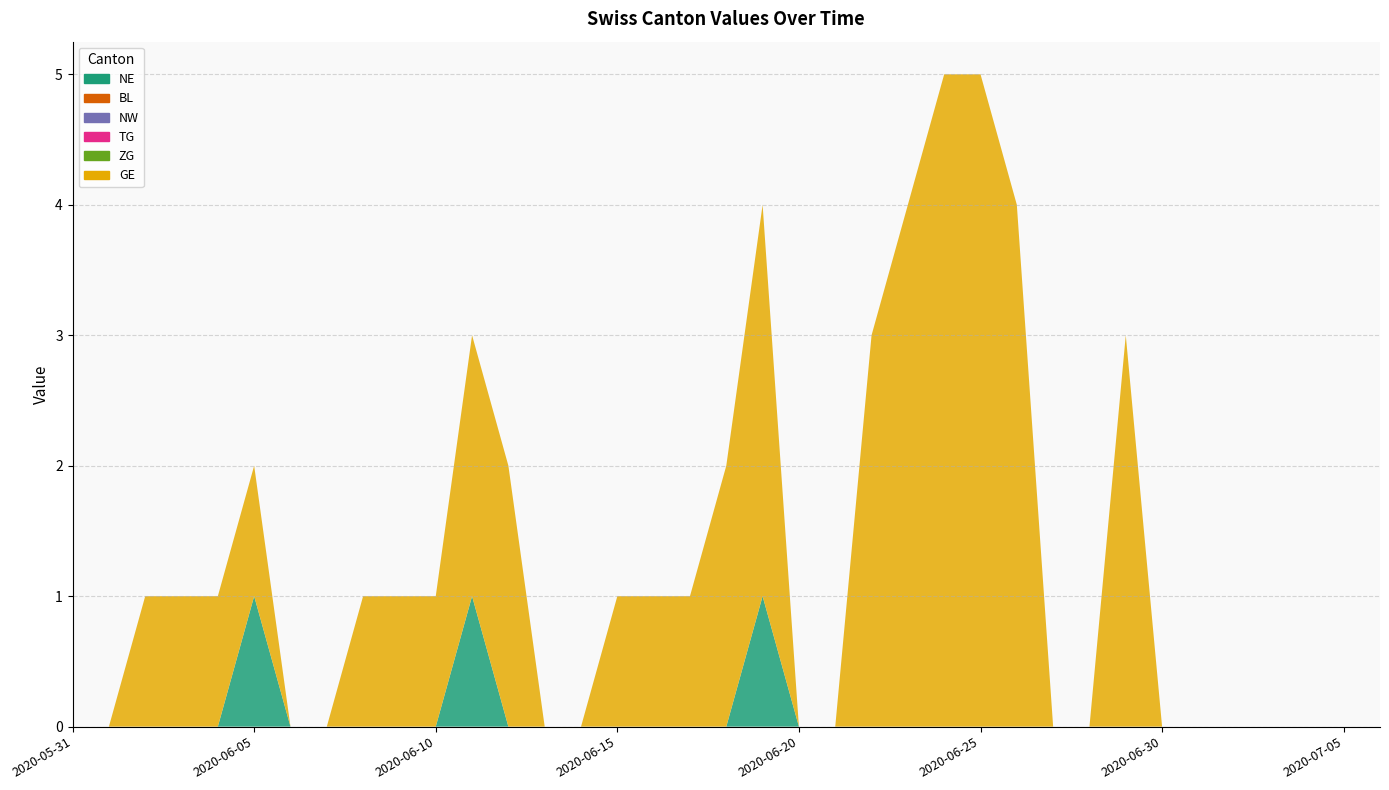

Reading left to right, list all the values displayed in this chart.

NE: 2020-05-31=0	2020-06-01=0	2020-06-02=0	2020-06-03=0	2020-06-04=0	2020-06-05=1	2020-06-06=0	2020-06-07=0	2020-06-08=0	2020-06-09=0	2020-06-10=0	2020-06-11=1	2020-06-12=0	2020-06-13=0	2020-06-14=0	2020-06-15=0	2020-06-16=0	2020-06-17=0	2020-06-18=0	2020-06-19=1	2020-06-20=0	2020-06-21=0	2020-06-22=0	2020-06-23=0	2020-06-24=0	2020-06-25=0	2020-06-26=0	2020-06-27=0	2020-06-28=0	2020-06-29=0	2020-06-30=0	2020-07-01=0	2020-07-02=0	2020-07-03=0	2020-07-04=0	2020-07-05=0	2020-07-06=0
BL: 2020-05-31=0	2020-06-01=0	2020-06-02=0	2020-06-03=0	2020-06-04=0	2020-06-05=0	2020-06-06=0	2020-06-07=0	2020-06-08=0	2020-06-09=0	2020-06-10=0	2020-06-11=0	2020-06-12=0	2020-06-13=0	2020-06-14=0	2020-06-15=0	2020-06-16=0	2020-06-17=0	2020-06-18=0	2020-06-19=0	2020-06-20=0	2020-06-21=0	2020-06-22=0	2020-06-23=0	2020-06-24=0	2020-06-25=0	2020-06-26=0	2020-06-27=0	2020-06-28=0	2020-06-29=0	2020-06-30=0	2020-07-01=0	2020-07-02=0	2020-07-03=0	2020-07-04=0	2020-07-05=0	2020-07-06=0
NW: 2020-05-31=0	2020-06-01=0	2020-06-02=0	2020-06-03=0	2020-06-04=0	2020-06-05=0	2020-06-06=0	2020-06-07=0	2020-06-08=0	2020-06-09=0	2020-06-10=0	2020-06-11=0	2020-06-12=0	2020-06-13=0	2020-06-14=0	2020-06-15=0	2020-06-16=0	2020-06-17=0	2020-06-18=0	2020-06-19=0	2020-06-20=0	2020-06-21=0	2020-06-22=0	2020-06-23=0	2020-06-24=0	2020-06-25=0	2020-06-26=0	2020-06-27=0	2020-06-28=0	2020-06-29=0	2020-06-30=0	2020-07-01=0	2020-07-02=0	2020-07-03=0	2020-07-04=0	2020-07-05=0	2020-07-06=0
TG: 2020-05-31=0	2020-06-01=0	2020-06-02=0	2020-06-03=0	2020-06-04=0	2020-06-05=0	2020-06-06=0	2020-06-07=0	2020-06-08=0	2020-06-09=0	2020-06-10=0	2020-06-11=0	2020-06-12=0	2020-06-13=0	2020-06-14=0	2020-06-15=0	2020-06-16=0	2020-06-17=0	2020-06-18=0	2020-06-19=0	2020-06-20=0	2020-06-21=0	2020-06-22=0	2020-06-23=0	2020-06-24=0	2020-06-25=0	2020-06-26=0	2020-06-27=0	2020-06-28=0	2020-06-29=0	2020-06-30=0	2020-07-01=0	2020-07-02=0	2020-07-03=0	2020-07-04=0	2020-07-05=0	2020-07-06=0
ZG: 2020-05-31=0	2020-06-01=0	2020-06-02=0	2020-06-03=0	2020-06-04=0	2020-06-05=0	2020-06-06=0	2020-06-07=0	2020-06-08=0	2020-06-09=0	2020-06-10=0	2020-06-11=0	2020-06-12=0	2020-06-13=0	2020-06-14=0	2020-06-15=0	2020-06-16=0	2020-06-17=0	2020-06-18=0	2020-06-19=0	2020-06-20=0	2020-06-21=0	2020-06-22=0	2020-06-23=0	2020-06-24=0	2020-06-25=0	2020-06-26=0	2020-06-27=0	2020-06-28=0	2020-06-29=0	2020-06-30=0	2020-07-01=0	2020-07-02=0	2020-07-03=0	2020-07-04=0	2020-07-05=0	2020-07-06=0
GE: 2020-05-31=0	2020-06-01=0	2020-06-02=1	2020-06-03=1	2020-06-04=1	2020-06-05=1	2020-06-06=0	2020-06-07=0	2020-06-08=1	2020-06-09=1	2020-06-10=1	2020-06-11=2	2020-06-12=2	2020-06-13=0	2020-06-14=0	2020-06-15=1	2020-06-16=1	2020-06-17=1	2020-06-18=2	2020-06-19=3	2020-06-20=0	2020-06-21=0	2020-06-22=3	2020-06-23=4	2020-06-24=5	2020-06-25=5	2020-06-26=4	2020-06-27=0	2020-06-28=0	2020-06-29=3	2020-06-30=0	2020-07-01=0	2020-07-02=0	2020-07-03=0	2020-07-04=0	2020-07-05=0	2020-07-06=0